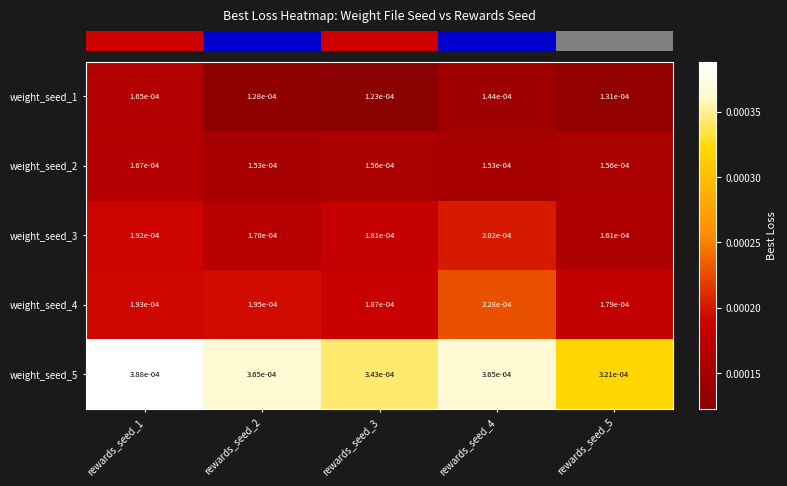

Is the value of weight_seed_4 at rewards_seed_3 greater than the value of weight_seed_5 at rewards_seed_2?

No